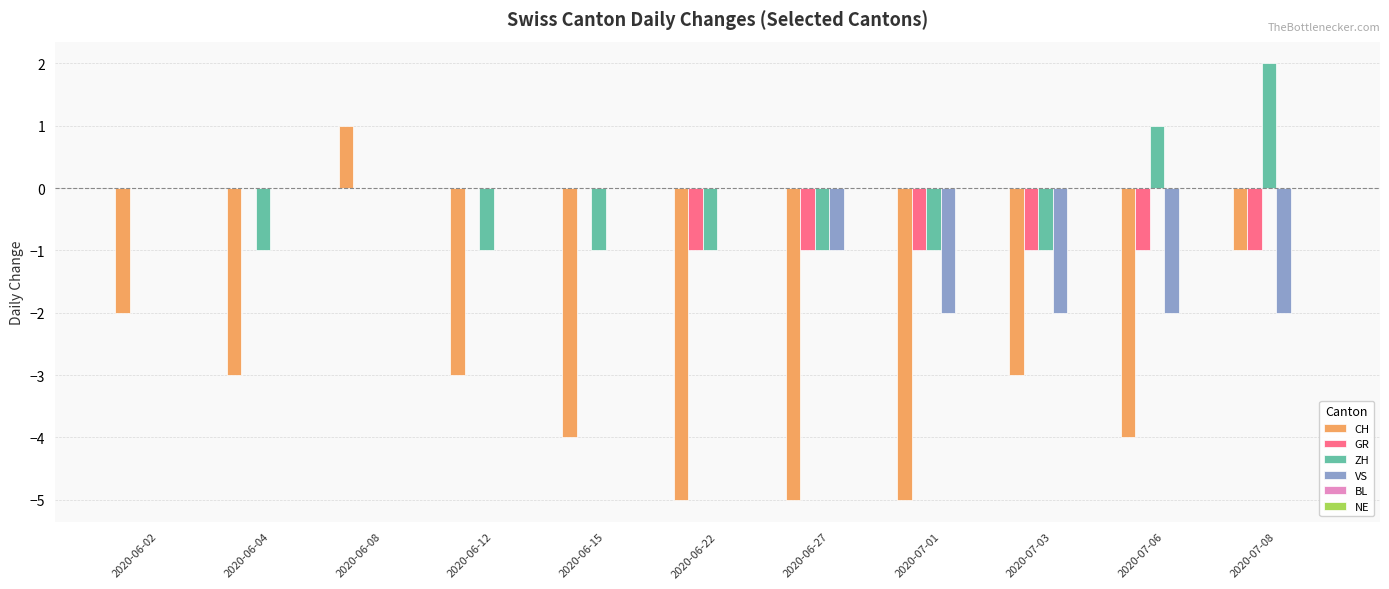

Which category has the highest value across all series?

2020-07-08